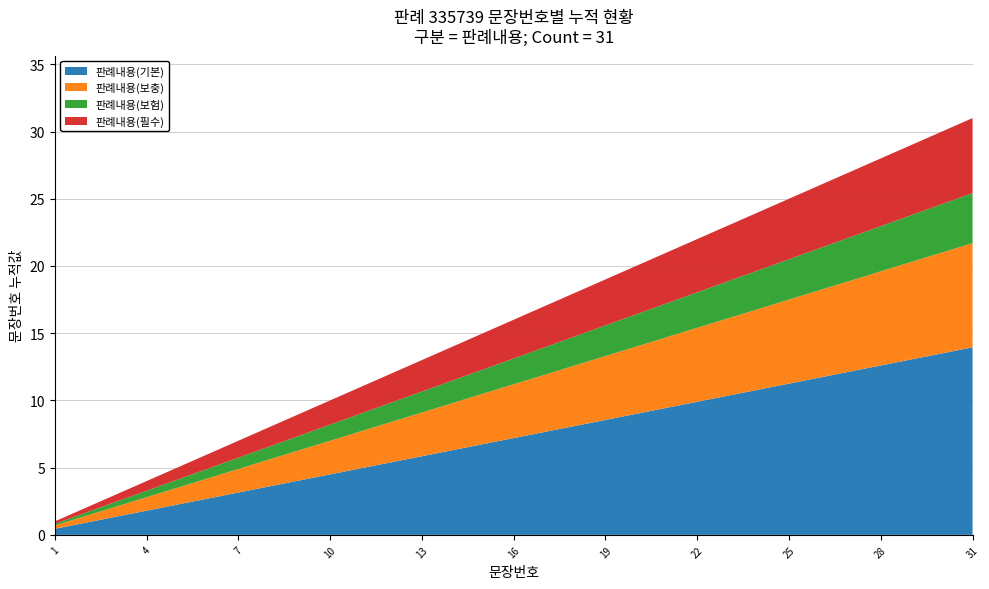

Reading left to right, what are all the values shown in this chart?

1	2	3	4	5	6	7	8	9	10	11	12	13	14	15	16	17	18	19	20	21	22	23	24	25	26	27	28	29	30	31